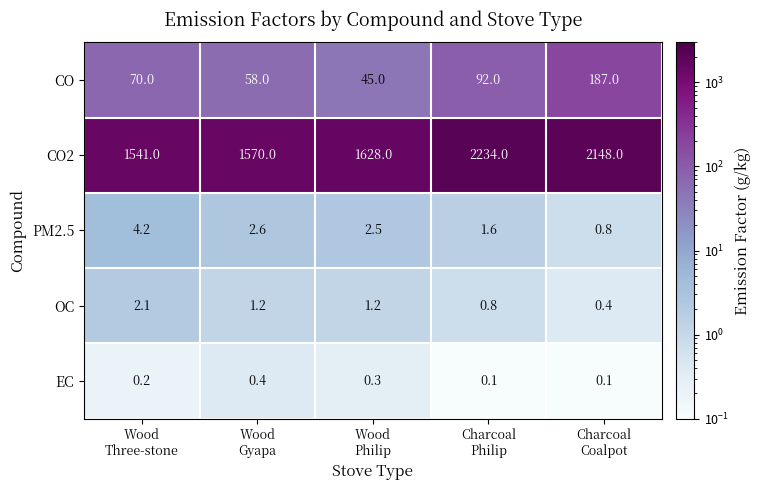

Reading left to right, transcribe all the data shown in this chart.

CO: 70.0	58.0	45.0	92.0	187.0
CO2: 1541.0	1570.0	1628.0	2234.0	2148.0
PM2.5: 4.2	2.6	2.5	1.6	0.8
OC: 2.1	1.2	1.2	0.8	0.4
EC: 0.2	0.4	0.3	0.1	0.1